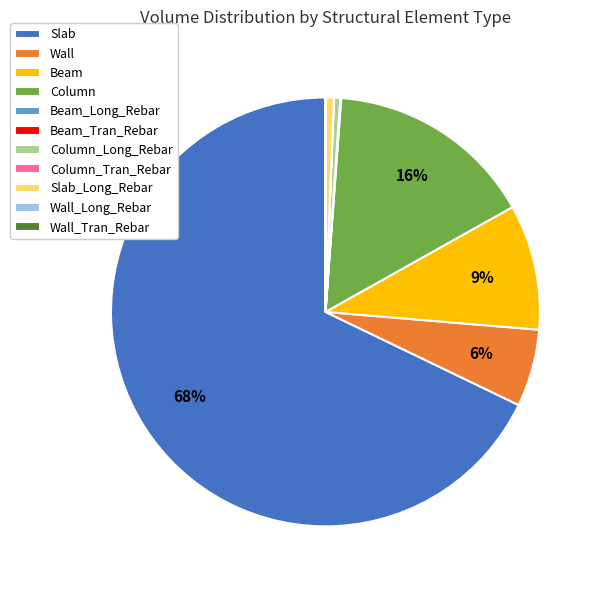

What is the largest slice in the pie chart?

Slab